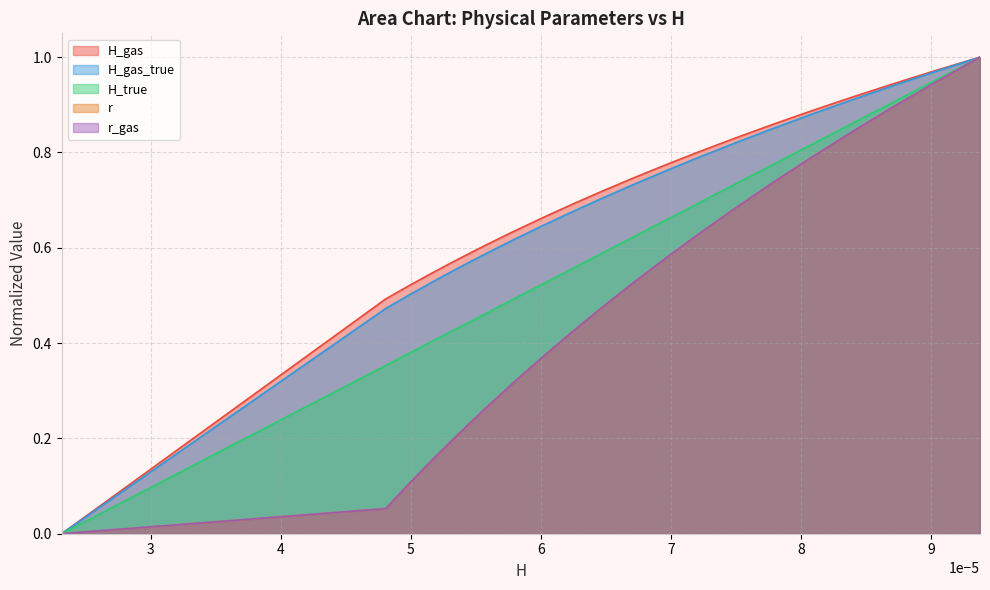

How many lines are shown in the chart?

5